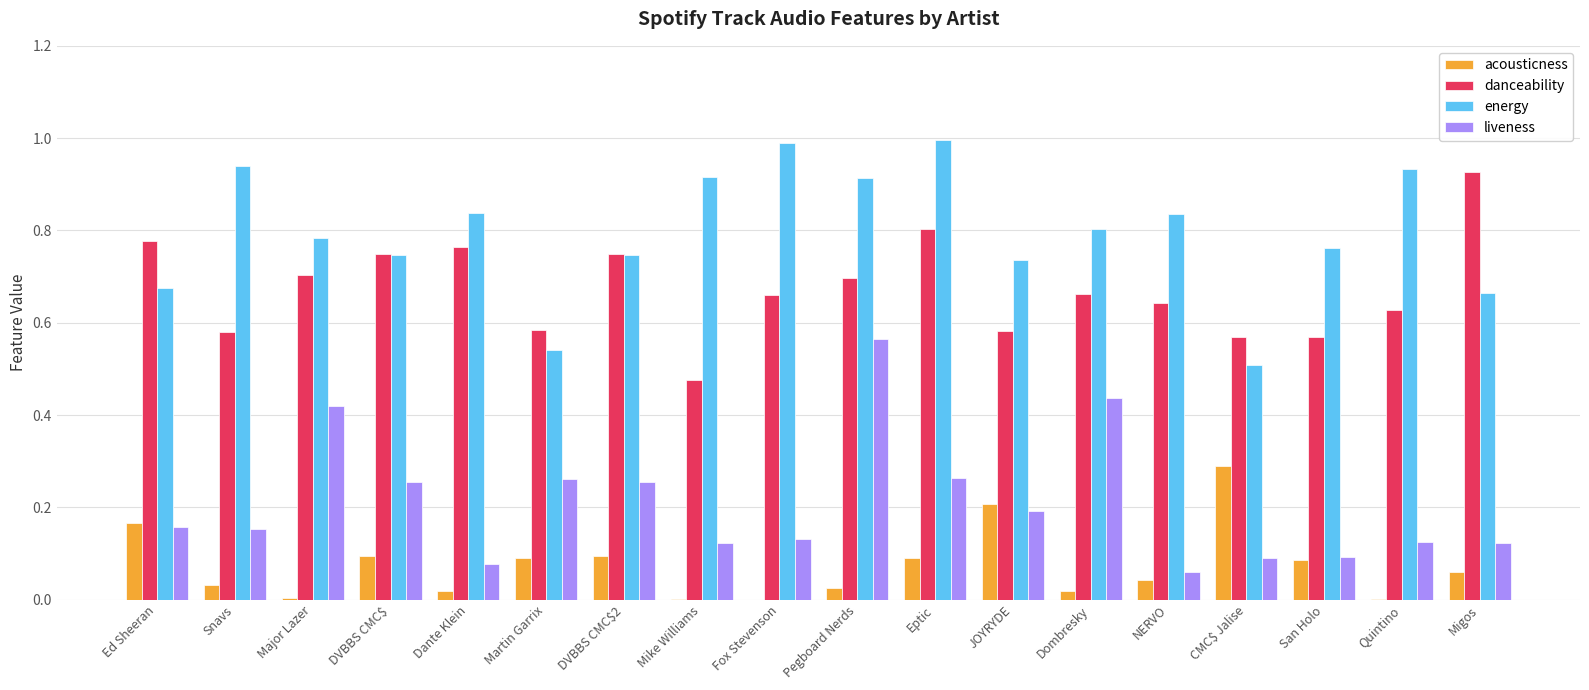

The acousticness series shows 0.1 at Eptic. True or false?

True